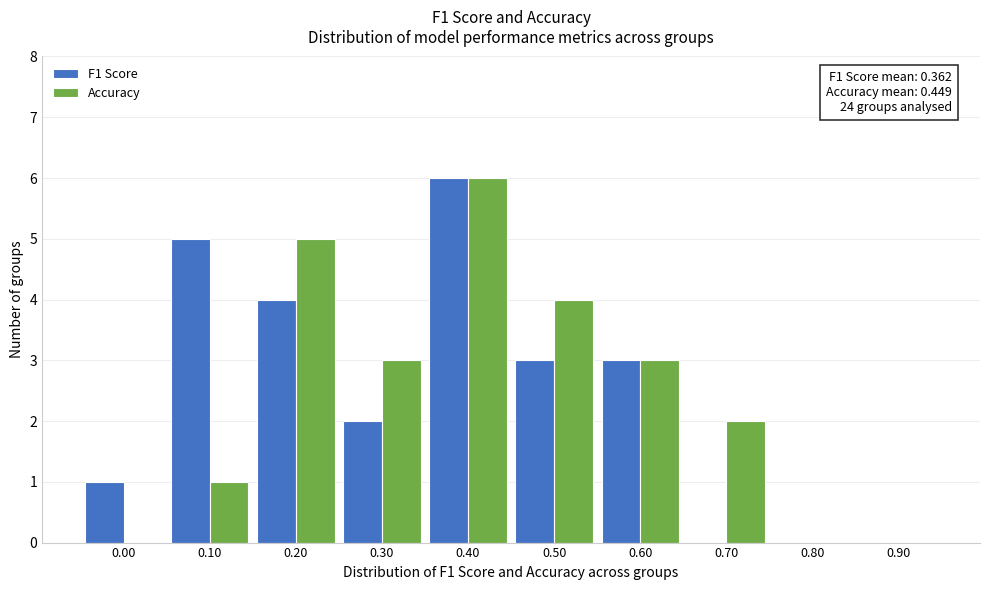

Reading right to left, list all the values displayed in this chart.

F1 Score: 0.90=0	0.80=0	0.70=0	0.60=3	0.50=3	0.40=6	0.30=2	0.20=4	0.10=5	0.00=1
Accuracy: 0.90=0	0.80=0	0.70=2	0.60=3	0.50=4	0.40=6	0.30=3	0.20=5	0.10=1	0.00=0